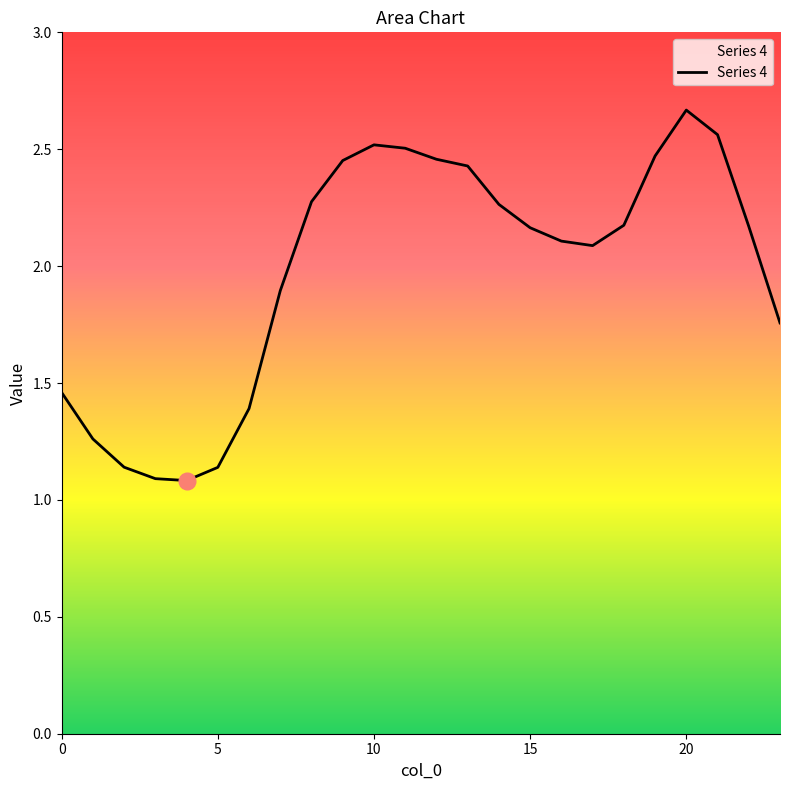

How many lines are shown in the chart?

1